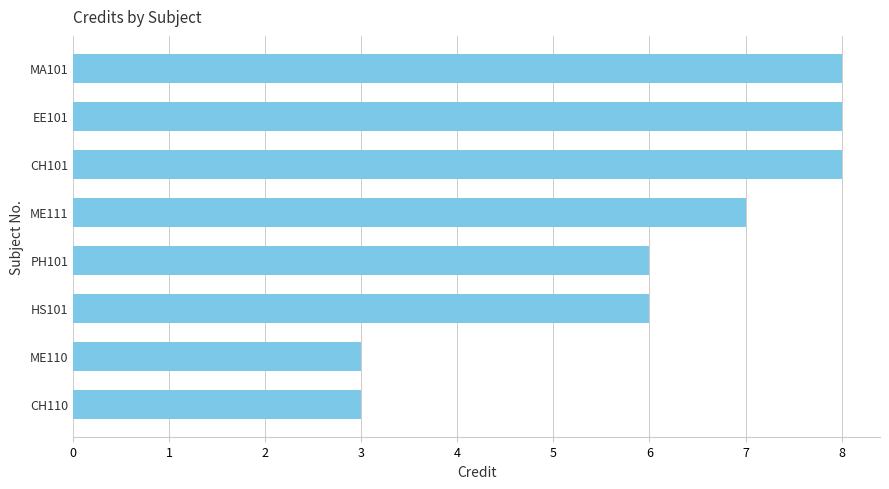

How many data points does each series have?

8